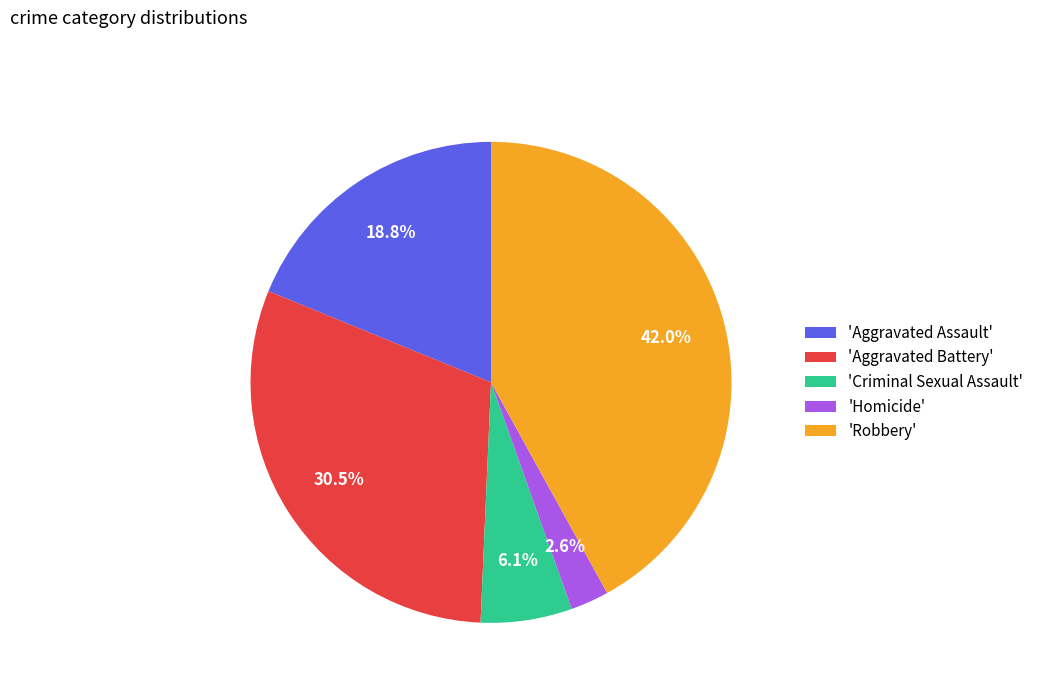

Is there any slice that represents more than half of the pie?

No